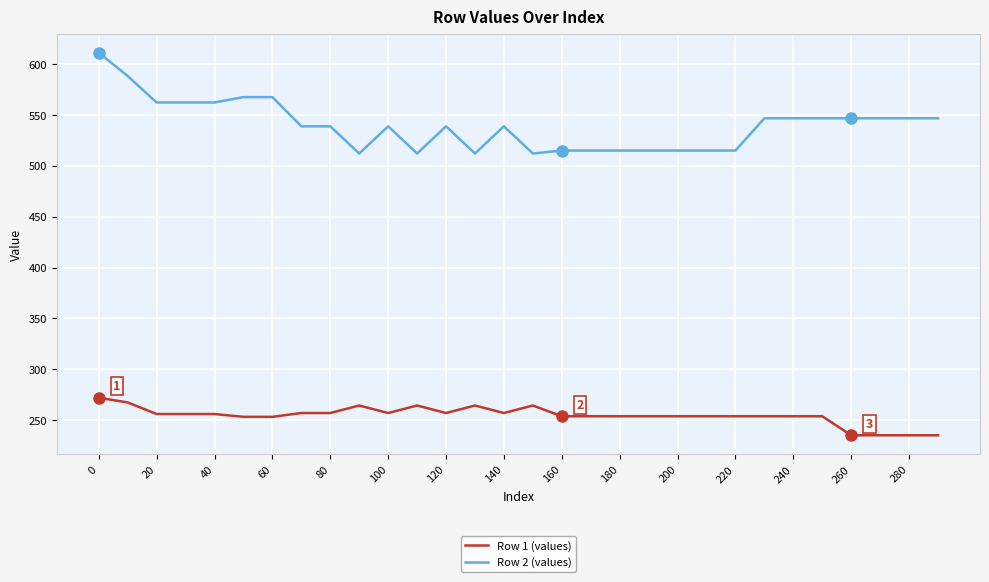

List the series in order of their peak value, lowest first.

Row 1 (values), Row 2 (values)